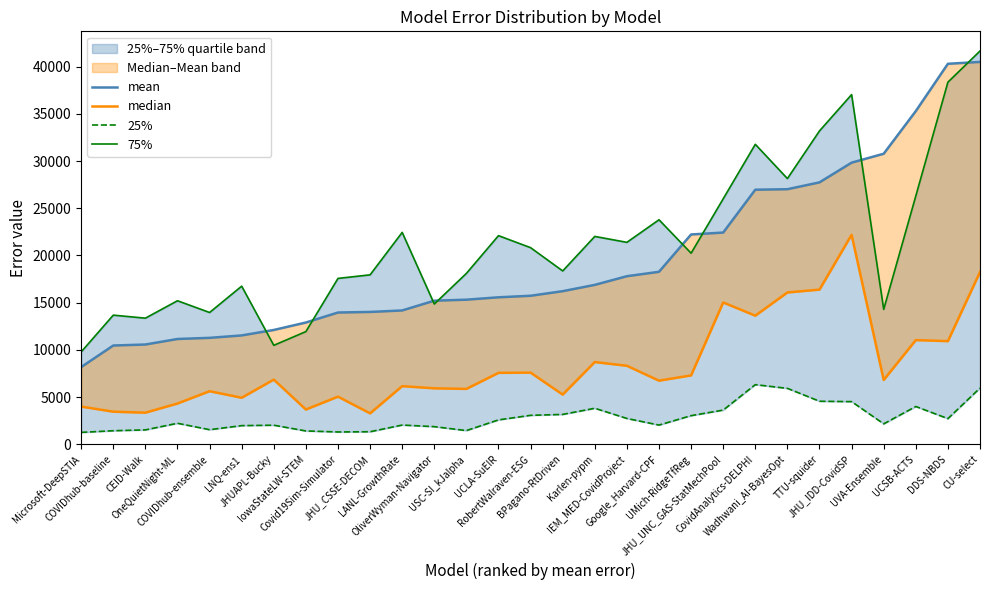

What is the minimum value for 25%?

1267.7